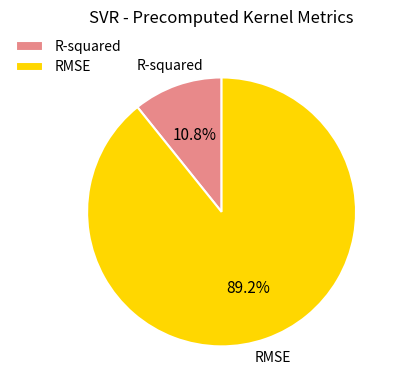

Which category has the smallest portion of the pie?

R-squared